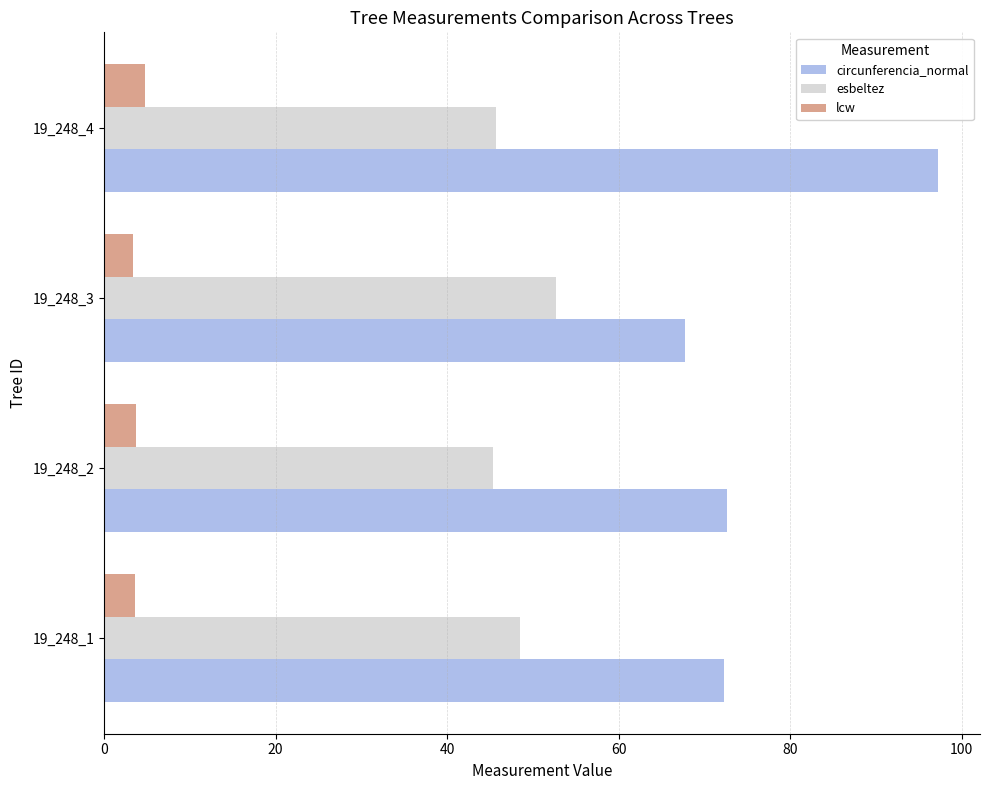

How many distinct data groups are displayed?

3